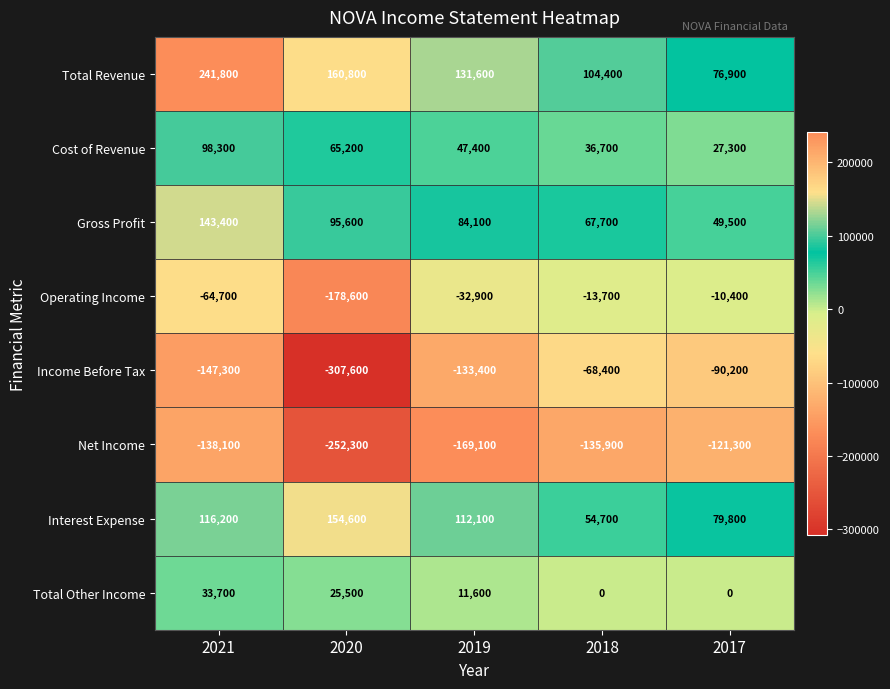

Which series has the largest total across all categories?

Total Revenue